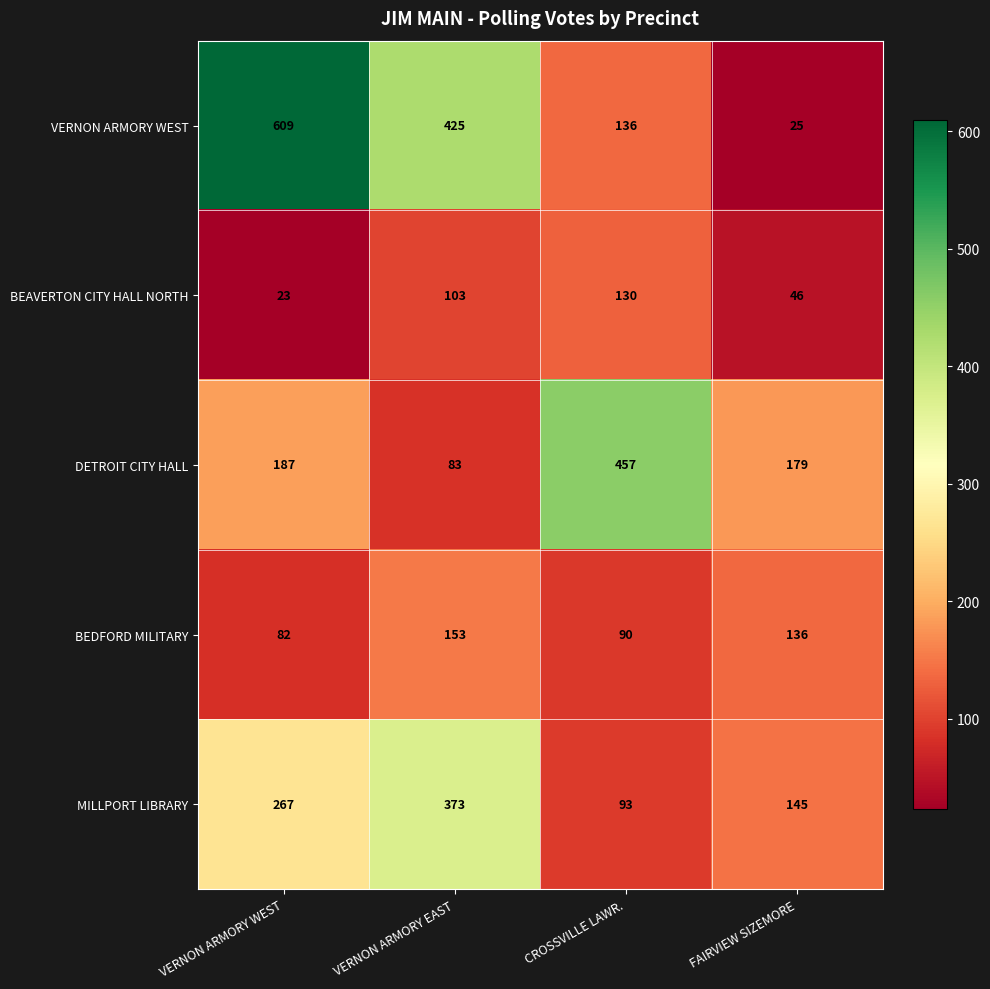

Which series has the widest spread of values?

VERNON ARMORY WEST